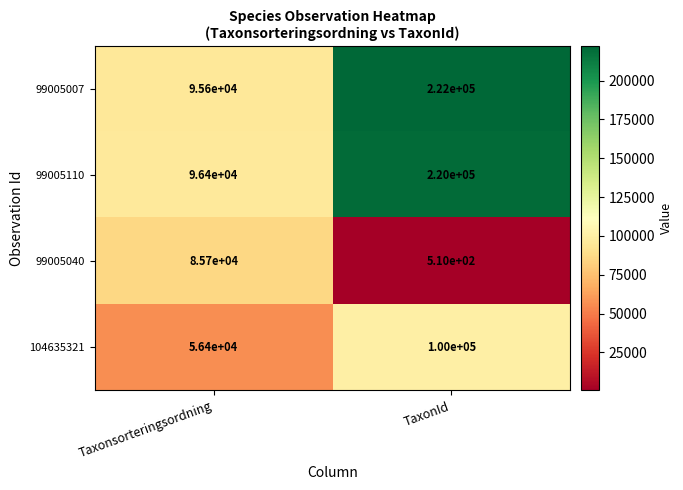

Rank the categories by 104635321 value from highest to lowest.

TaxonId, Taxonsorteringsordning